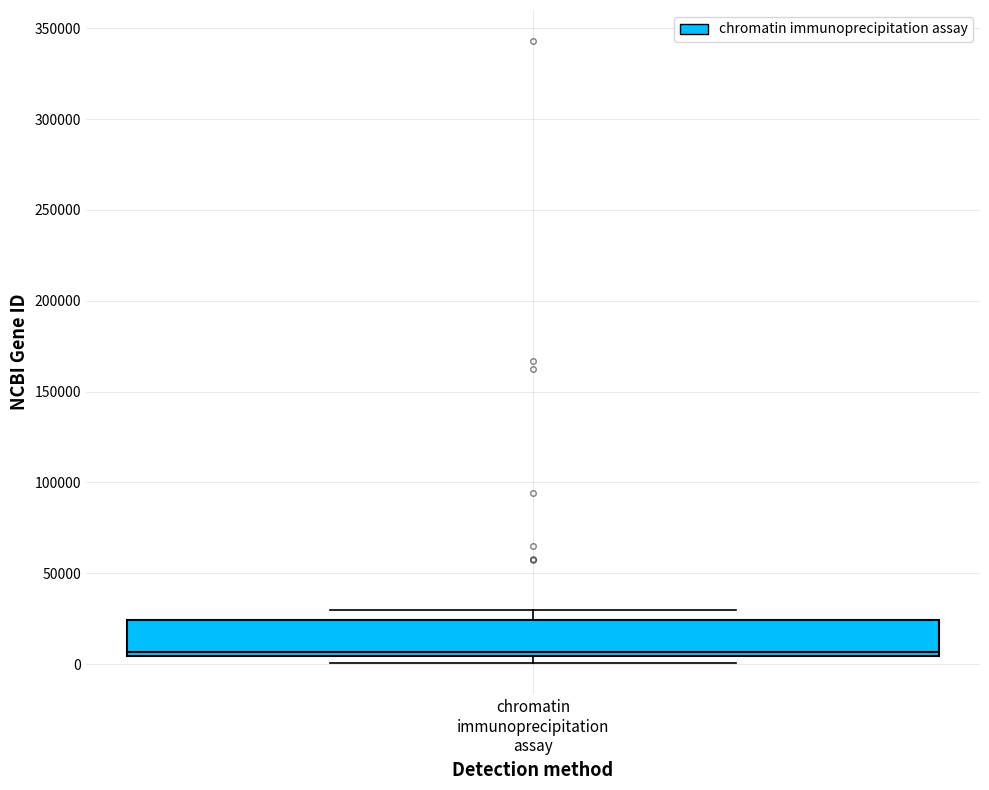

Transcribe this box plot: give where the median line is, the range the box spans, and where the two whiskers end, as read against the y-axis. The values are not printed on the chart, so give them approximately, as read against the axis.

median 5000 (just above the box's lower edge), box 5000 to 25000, whiskers 0 to 30000